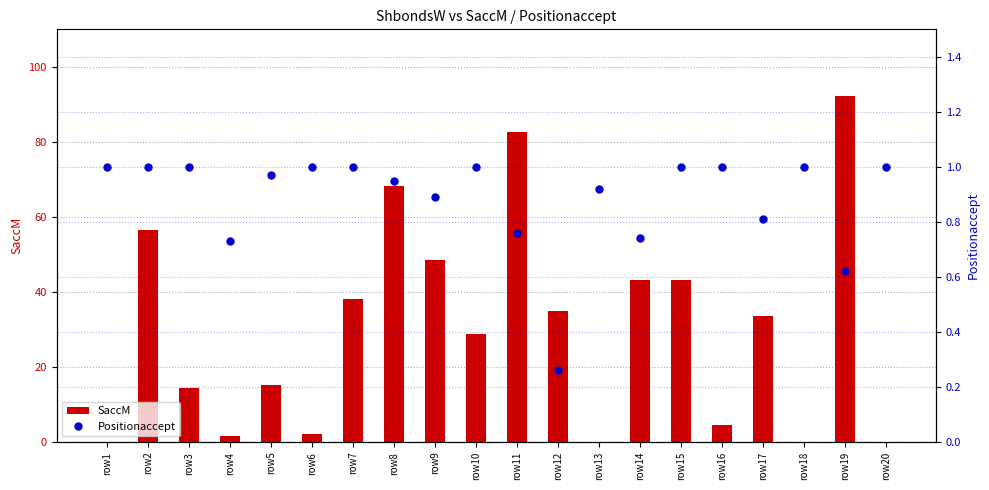

Rank the series at row3 from highest to lowest value.

SaccM, Positionaccept